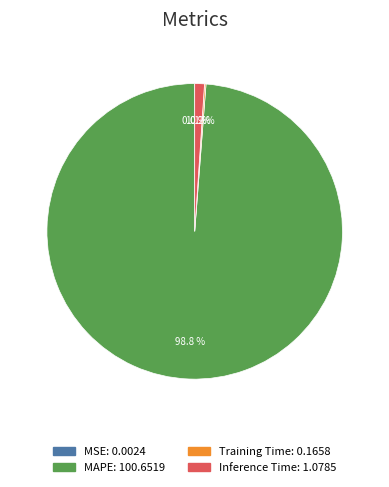

What portion of the pie excludes Inference Time?

98.9%